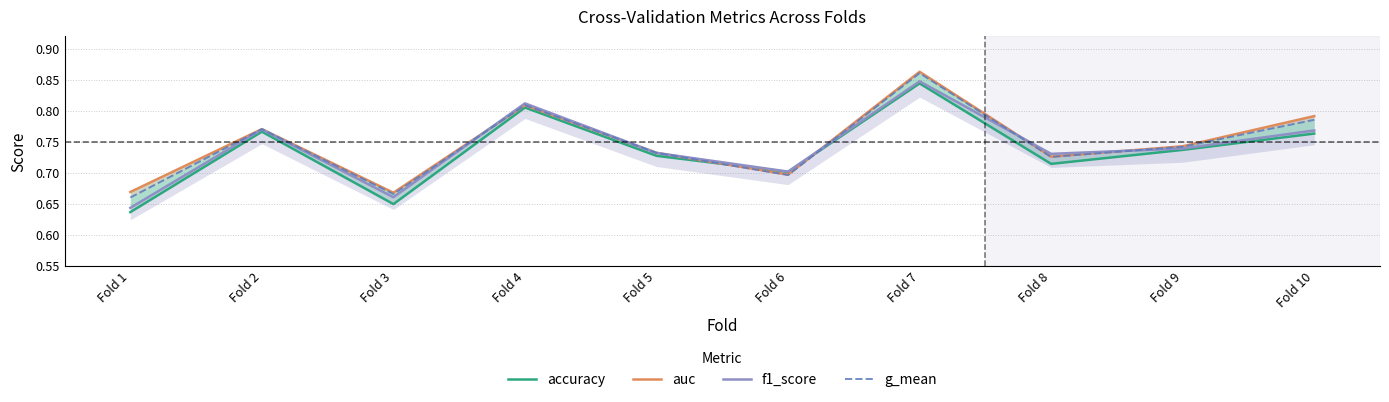

Reading left to right, what are all the values shown in this chart?

accuracy: Fold 1=0.6	Fold 2=0.8	Fold 3=0.6	Fold 4=0.8	Fold 5=0.7	Fold 6=0.7	Fold 7=0.8	Fold 8=0.7	Fold 9=0.7	Fold 10=0.8
auc: Fold 1=0.7	Fold 2=0.8	Fold 3=0.7	Fold 4=0.8	Fold 5=0.7	Fold 6=0.7	Fold 7=0.9	Fold 8=0.7	Fold 9=0.7	Fold 10=0.8
f1_score: Fold 1=0.6	Fold 2=0.8	Fold 3=0.7	Fold 4=0.8	Fold 5=0.7	Fold 6=0.7	Fold 7=0.8	Fold 8=0.7	Fold 9=0.7	Fold 10=0.8
g_mean: Fold 1=0.7	Fold 2=0.8	Fold 3=0.7	Fold 4=0.8	Fold 5=0.7	Fold 6=0.7	Fold 7=0.9	Fold 8=0.7	Fold 9=0.7	Fold 10=0.8